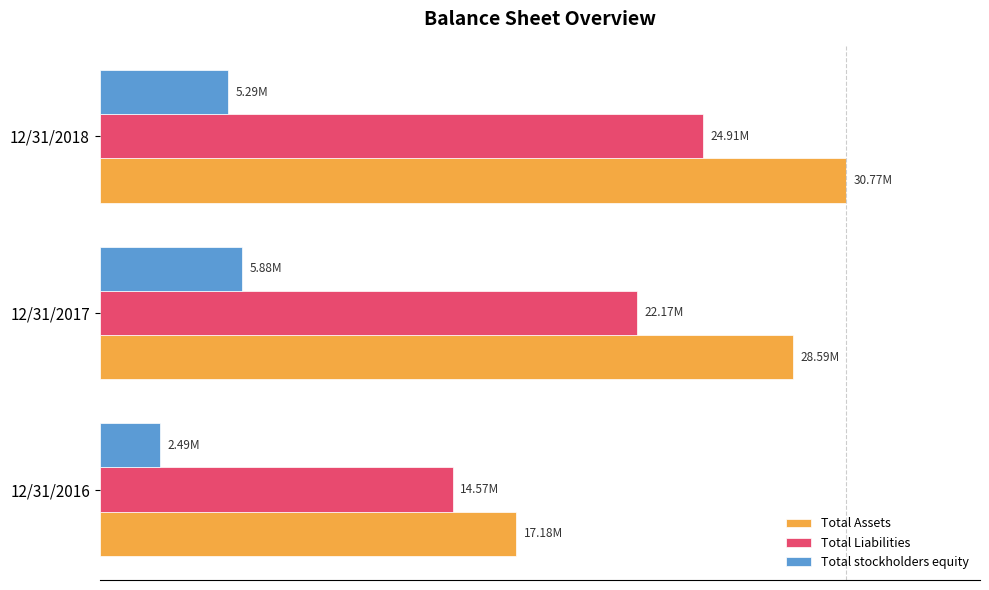

What are all the series names shown in the legend?

Total Assets, Total Liabilities, Total stockholders equity